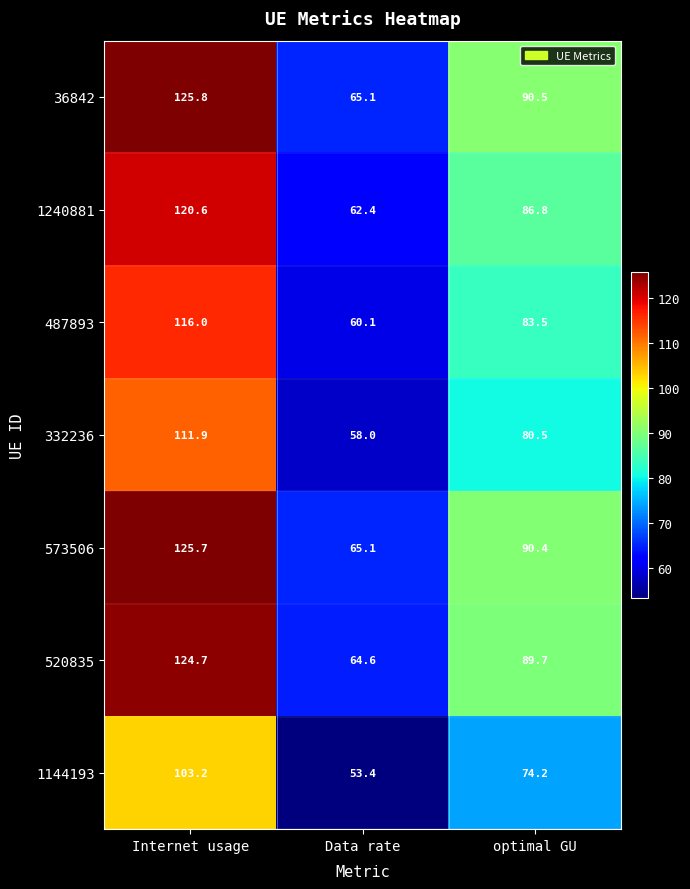

Reading left to right, transcribe all the data shown in this chart.

36842: Internet usage=125.8	Data rate=65.1	optimal GU=90.5
1240881: Internet usage=120.6	Data rate=62.4	optimal GU=86.8
487893: Internet usage=116.0	Data rate=60.1	optimal GU=83.5
332236: Internet usage=111.9	Data rate=58.0	optimal GU=80.5
573506: Internet usage=125.7	Data rate=65.1	optimal GU=90.4
520835: Internet usage=124.7	Data rate=64.6	optimal GU=89.7
1144193: Internet usage=103.2	Data rate=53.4	optimal GU=74.2